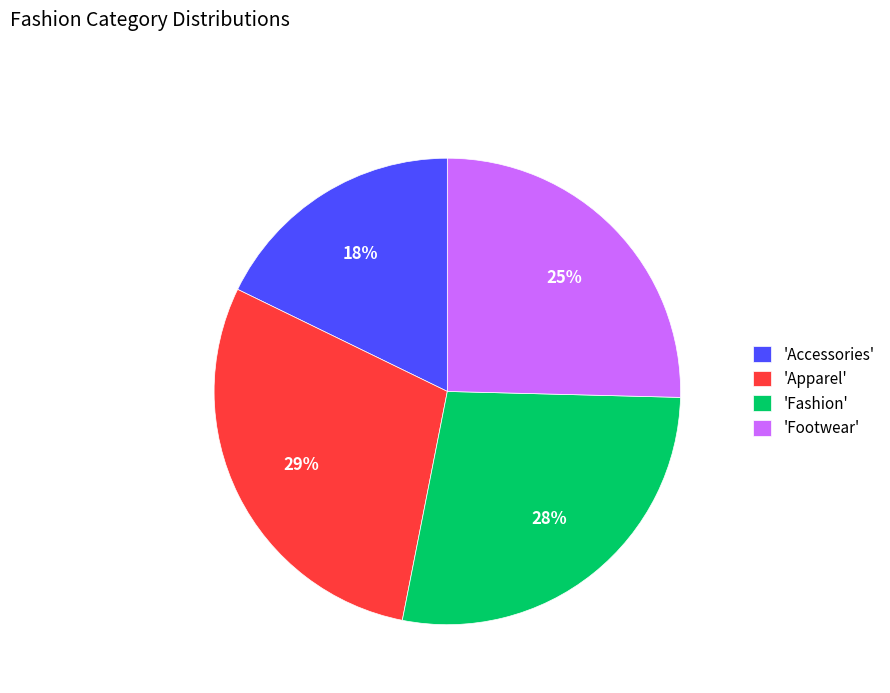

Is it true that 'Accessories' is 18% of the pie?

True